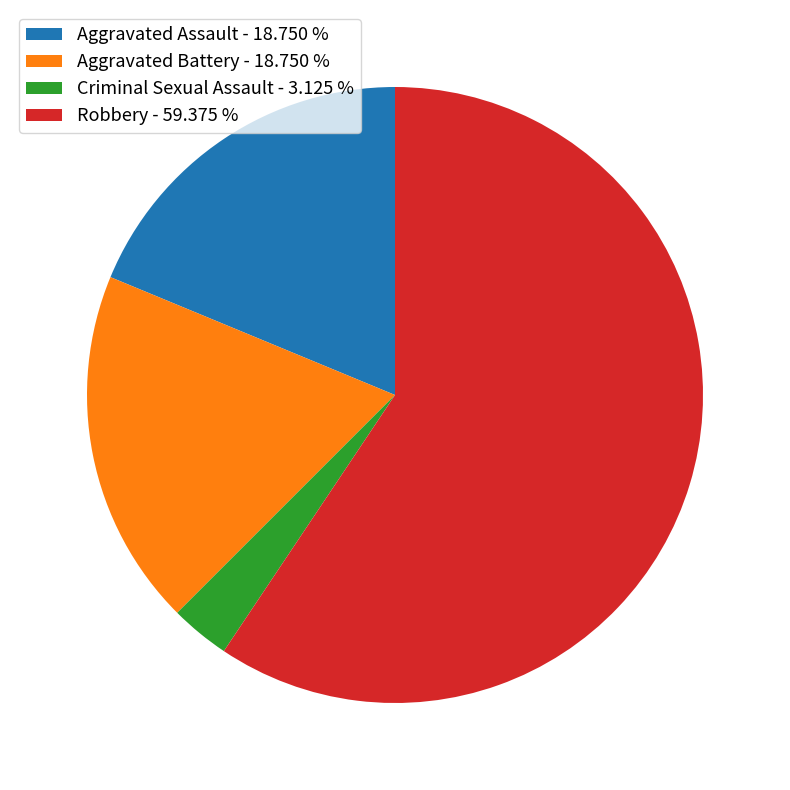

Is the sum of Aggravated Assault - 18.750 % and Criminal Sexual Assault - 3.125 % greater than half?

No